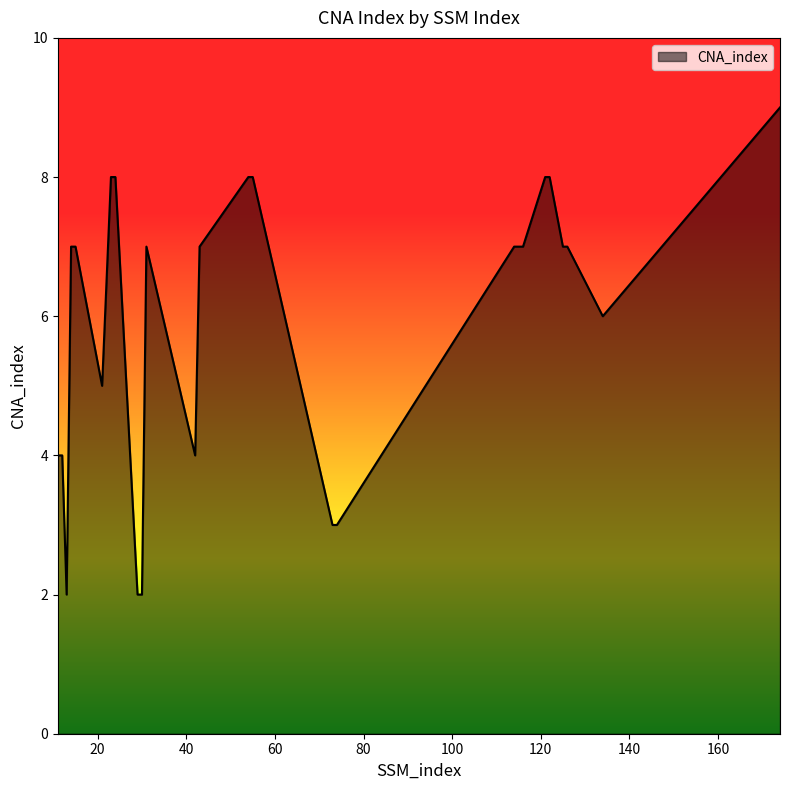

Does the chart have visible grid lines?

No